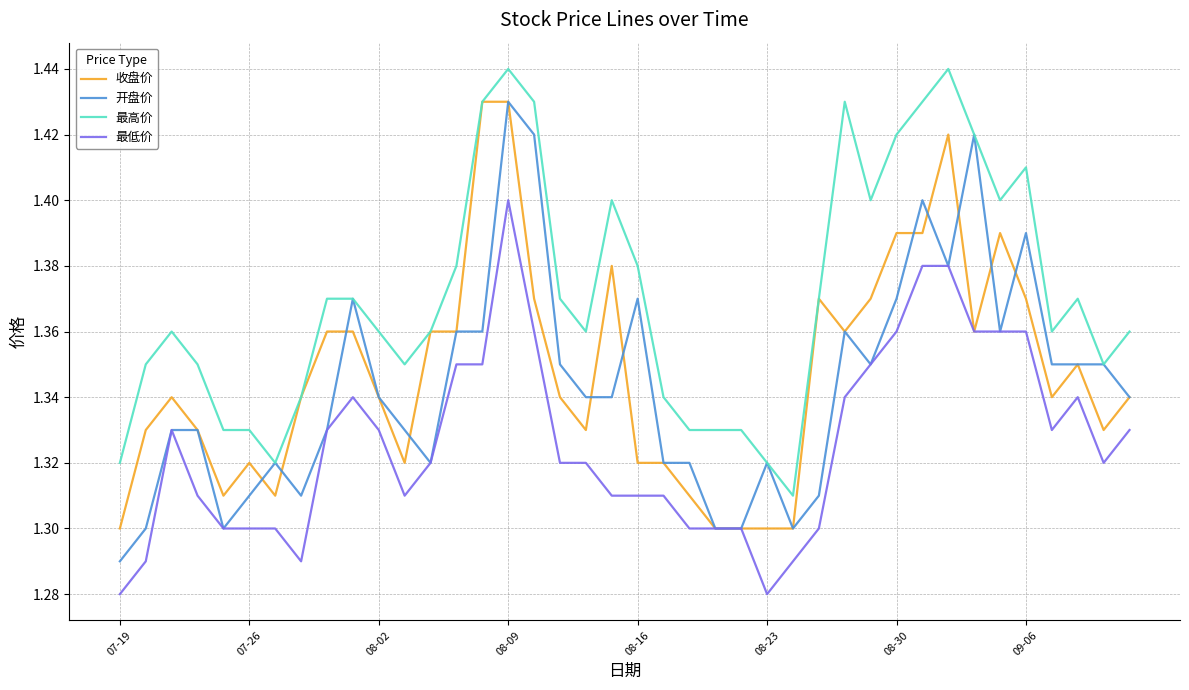

True or false: 最高价 and 最低价 cross at least once.

False